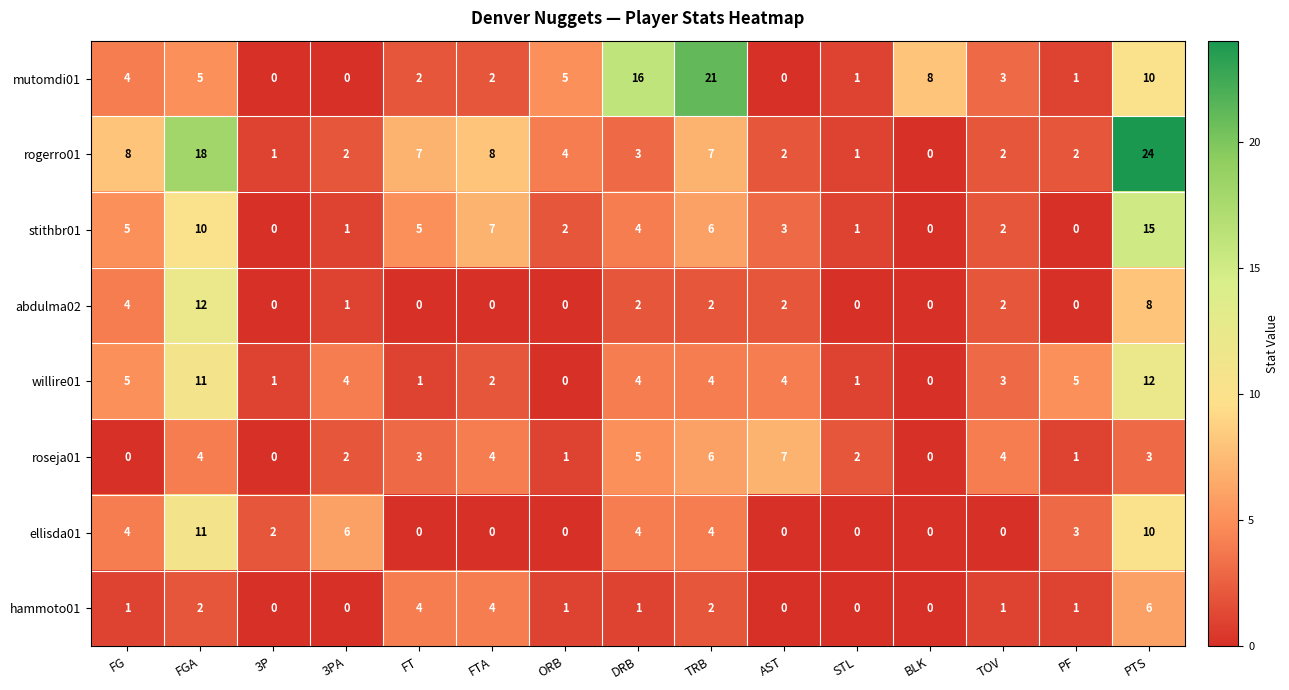

Which series changed the most between 3PA and FT?

ellisda01